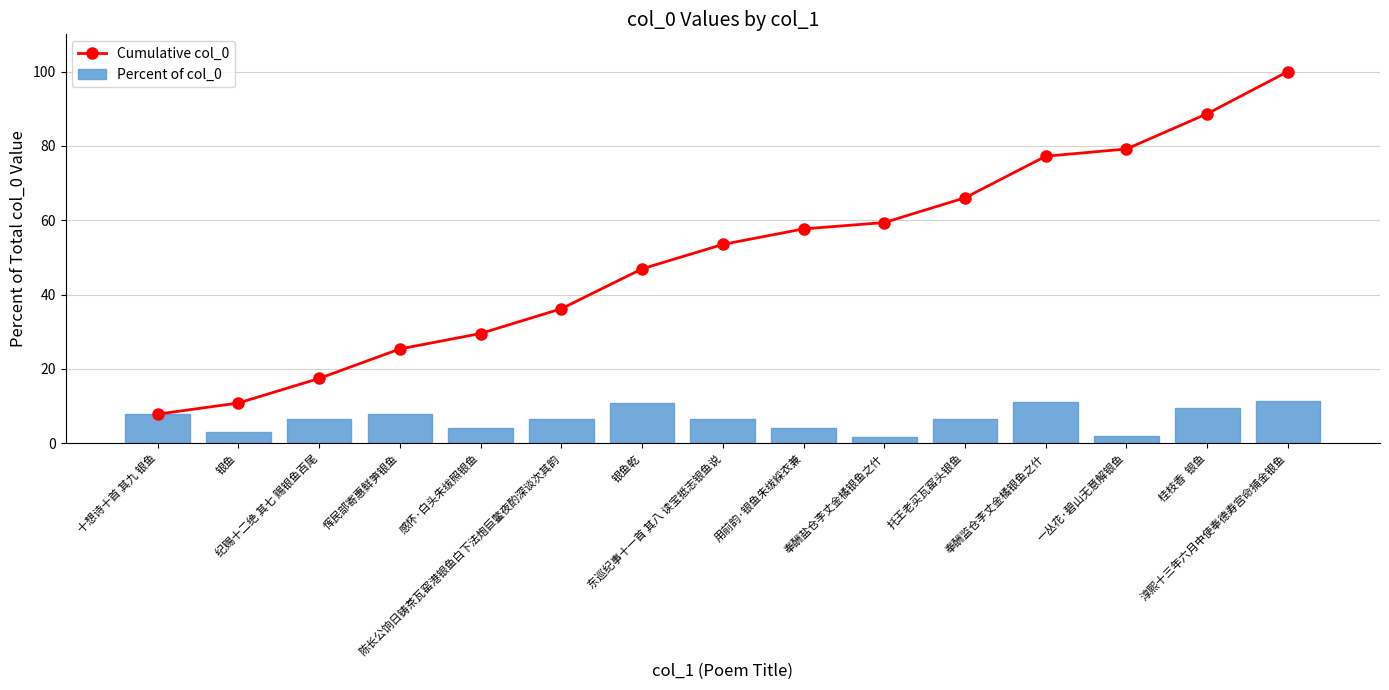

What is the difference between the maximum and minimum values in the Cumulative col_0 series?

92.2